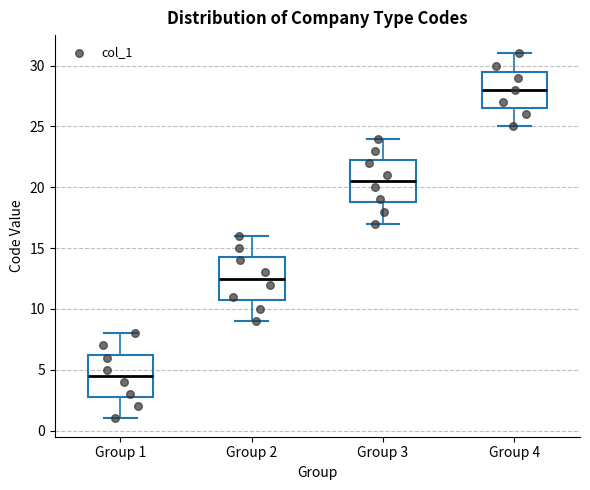

Reading left to right, read every box against the y-axis: the position of its median line, the range the box covers, and the ends of its whiskers. The values are not printed on the chart, so give them approximately, as read against the axis.

Group 1: median 4.5, box 3.0 to 6.5, whiskers 1.0 to 8.0
Group 2: median 12.5, box 11.0 to 14.5, whiskers 9.0 to 16.0
Group 3: median 20.5, box 19.0 to 22.5, whiskers 17.0 to 24.0
Group 4: median 28.0, box 26.5 to 29.5, whiskers 25.0 to 31.0